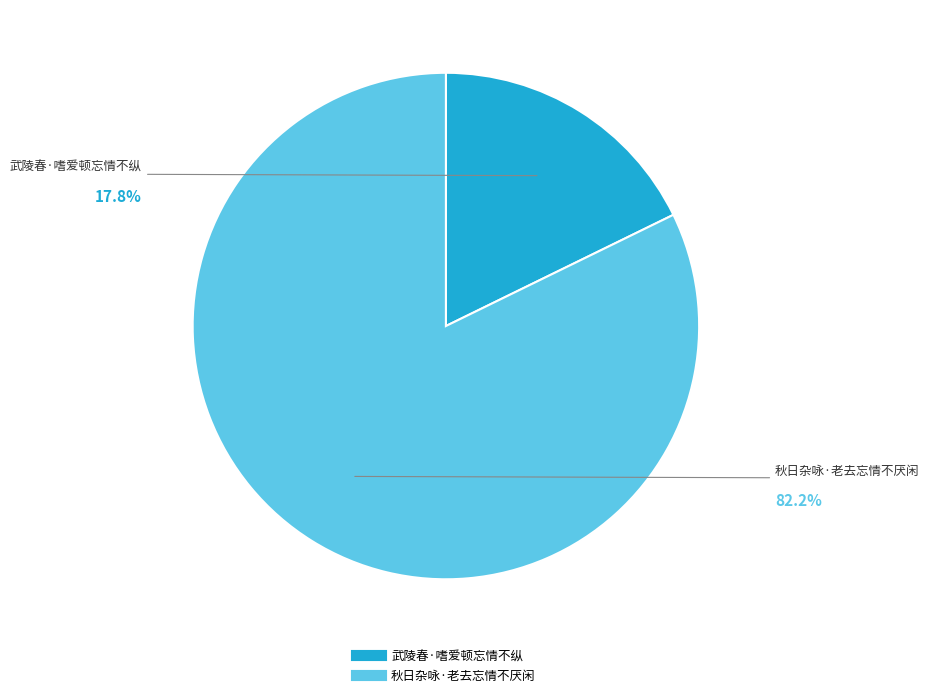

To the nearest percent, what percentage of the pie is 武陵春·嗜爱顿忘情不纵?

18%